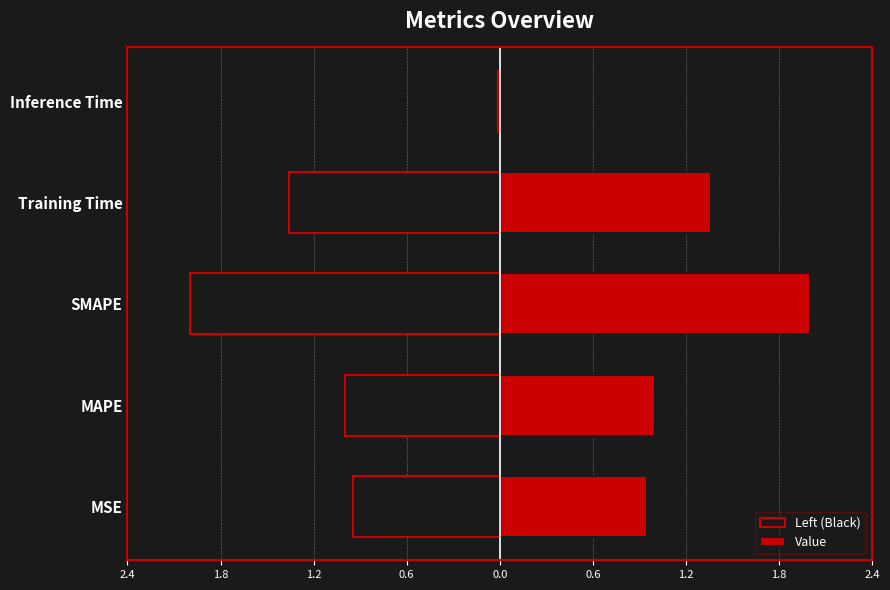

List the series in order of their overall mean, highest first.

Value, Left (Black)